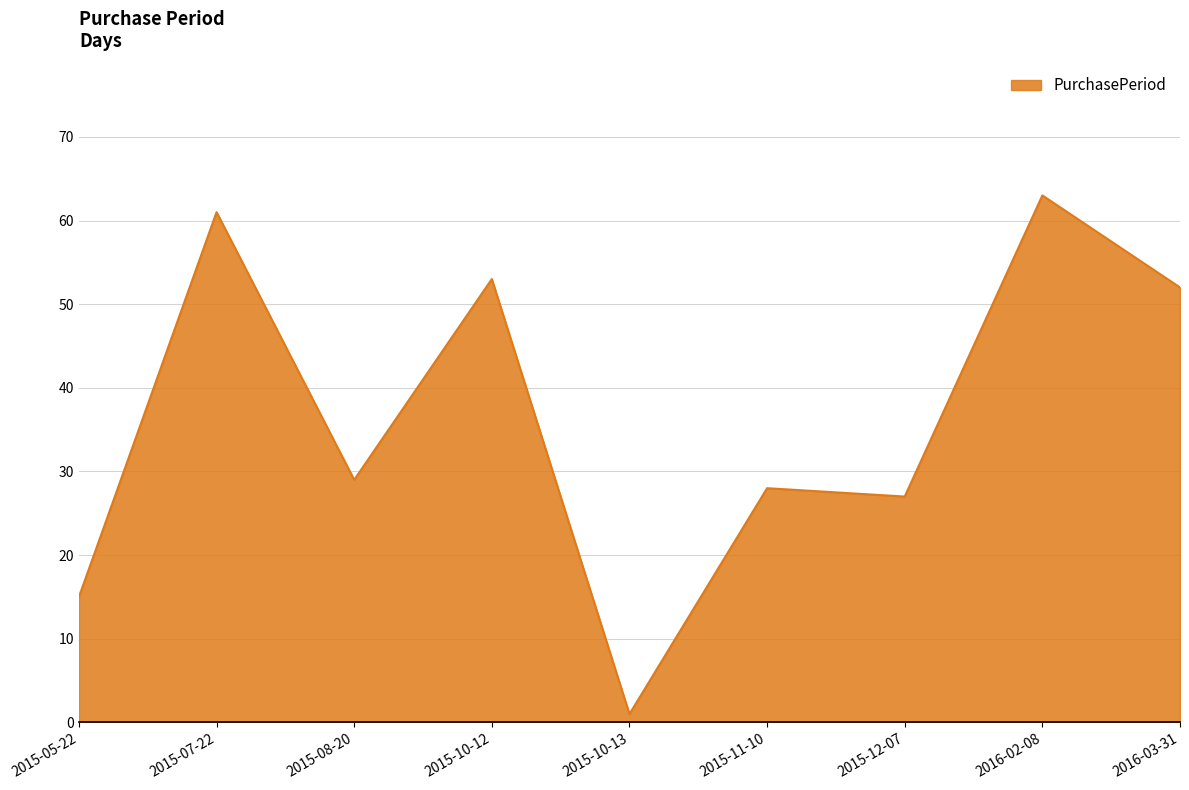

What is the change in value from 2015-08-20 to 2016-03-31?

+23